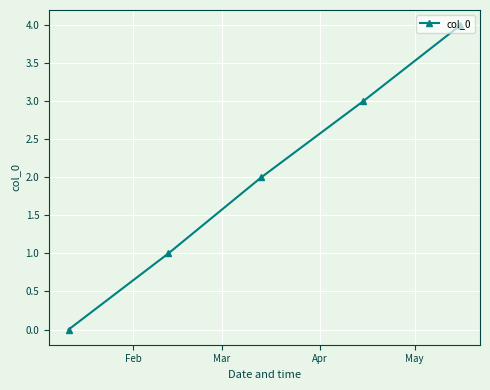

What is the difference between the maximum and second lowest values?

3